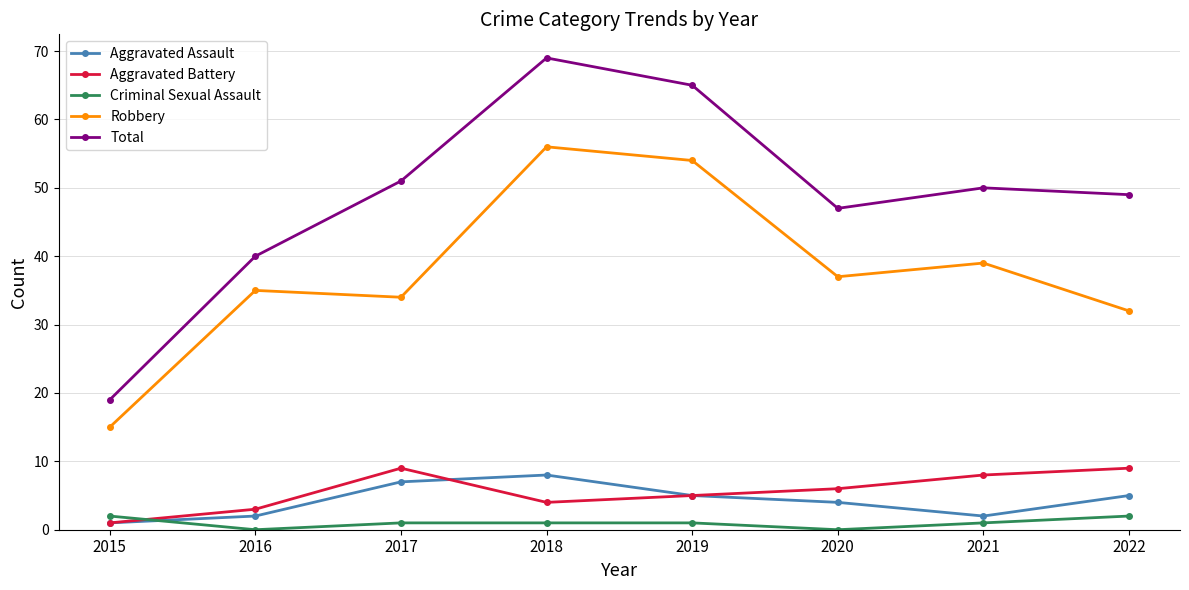

What are all the series names shown in the legend?

Aggravated Assault, Aggravated Battery, Criminal Sexual Assault, Robbery, Total